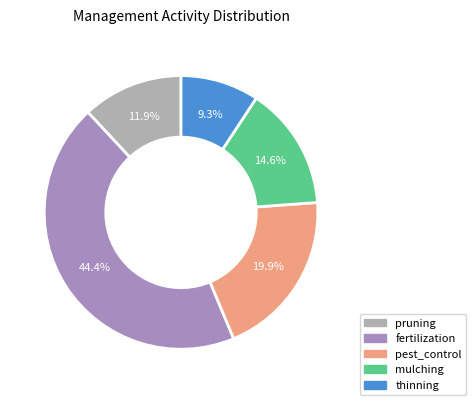

To the nearest percent, what is the combined percentage of fertilization and pruning?

56%